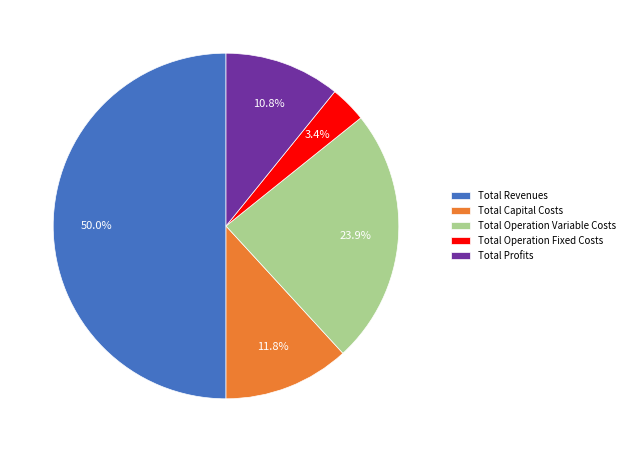

Which has a higher value, Total Capital Costs or Total Revenues?

Total Revenues